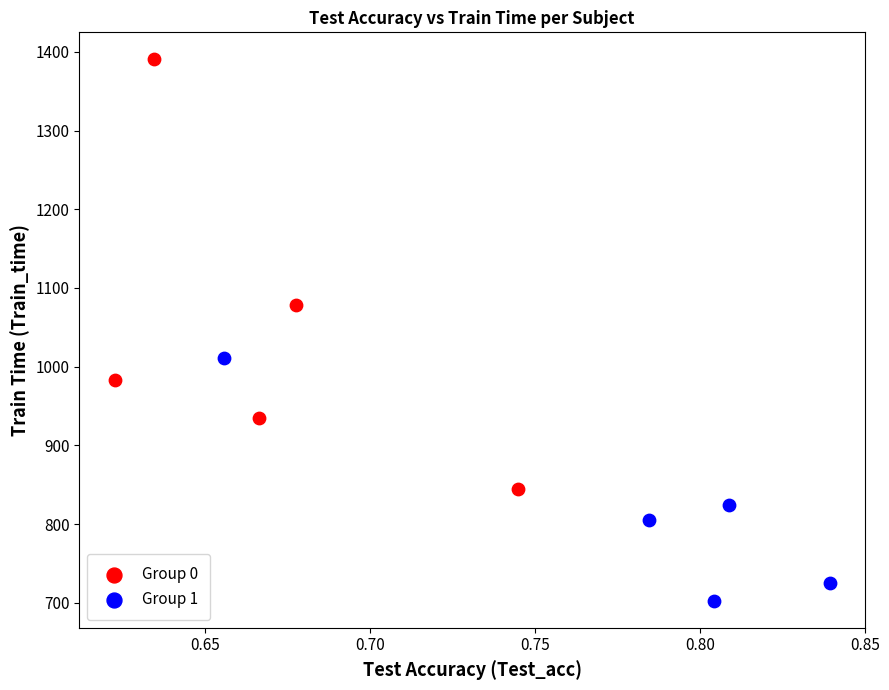

Which series contains the highest Y value?

Group 0